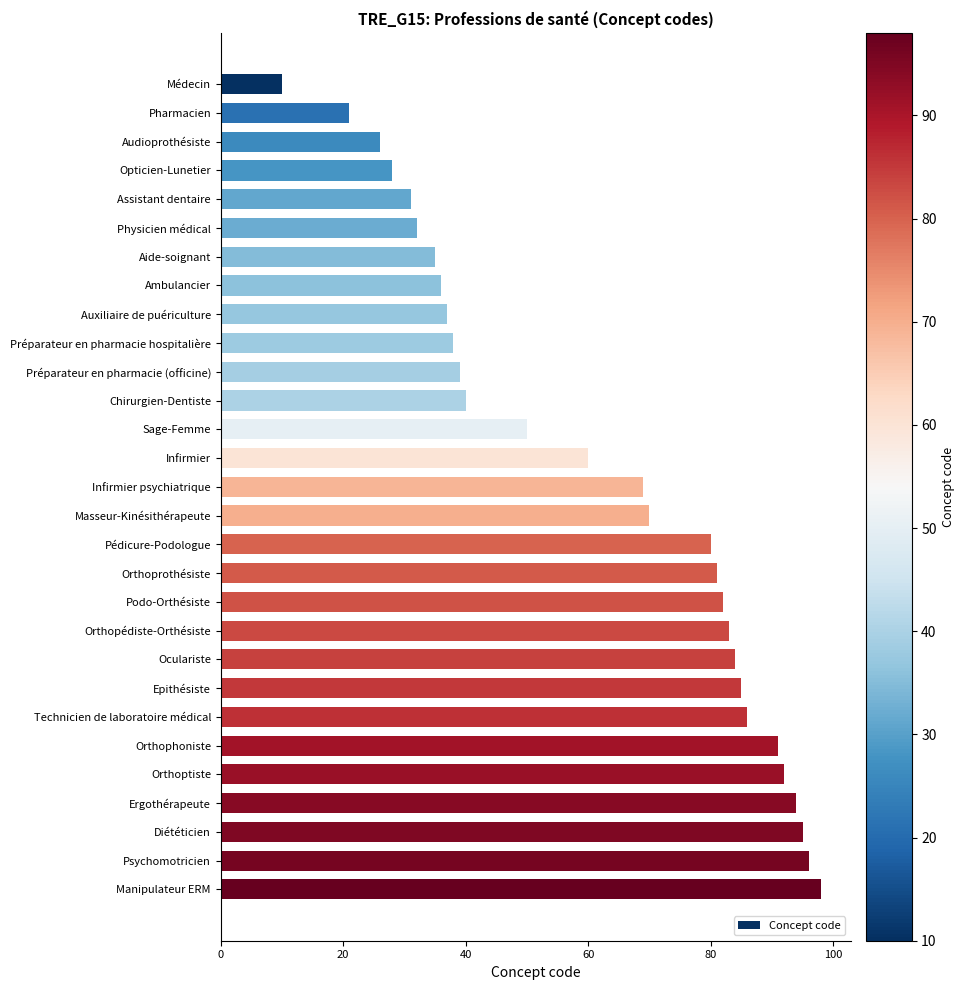

What is the label of the 18th bar from the bottom?

Chirurgien-Dentiste